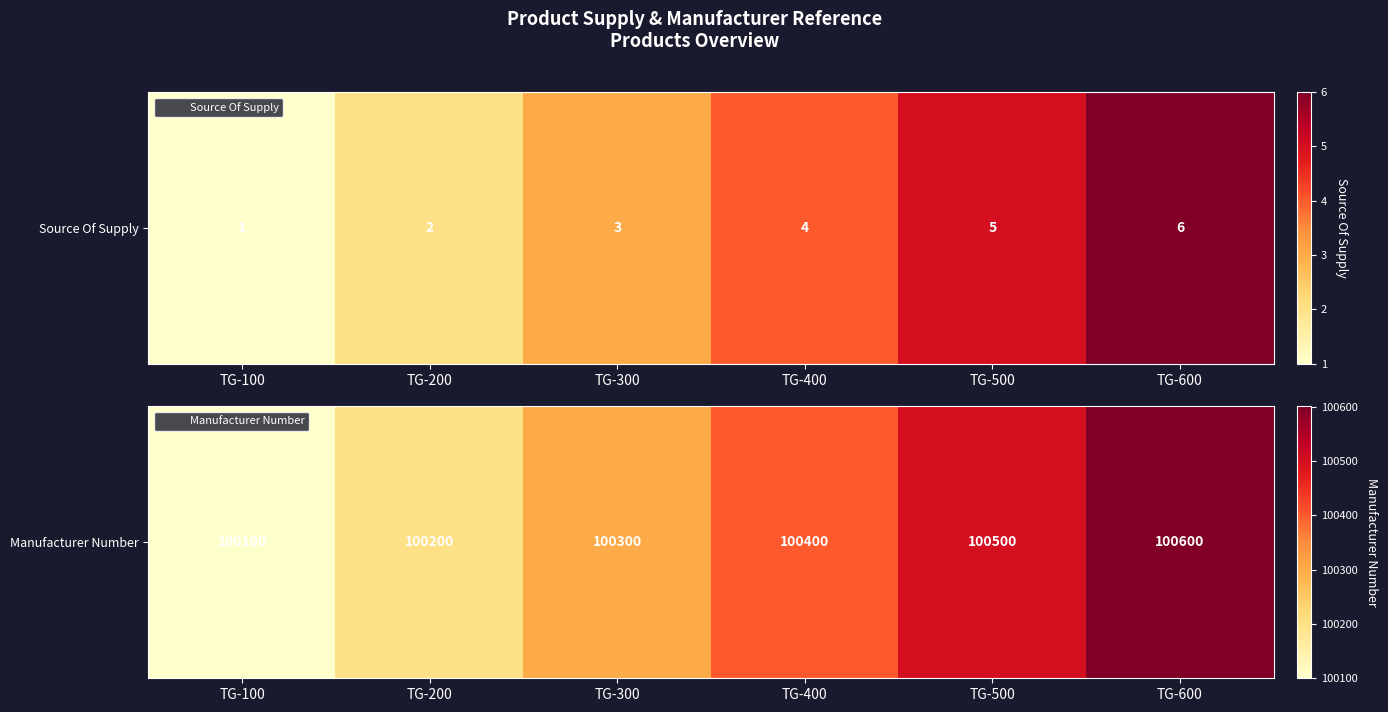

How many values are below 100400?

3